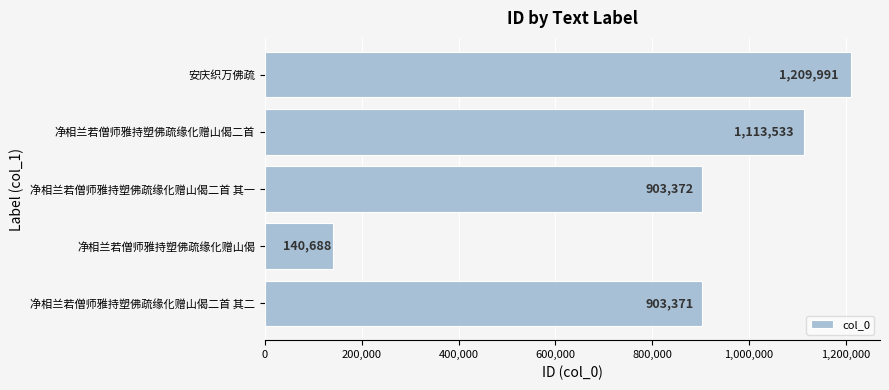

The chart shows a value of 1209991 at 安庆织万佛疏. True or false?

True